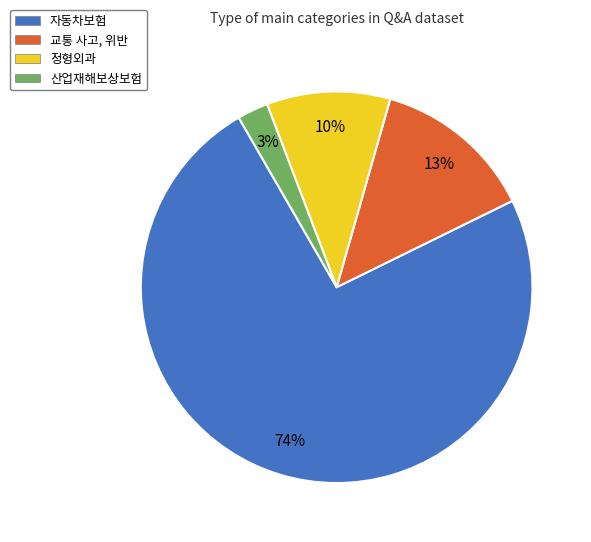

To the nearest percent, what is the average slice percentage?

25%